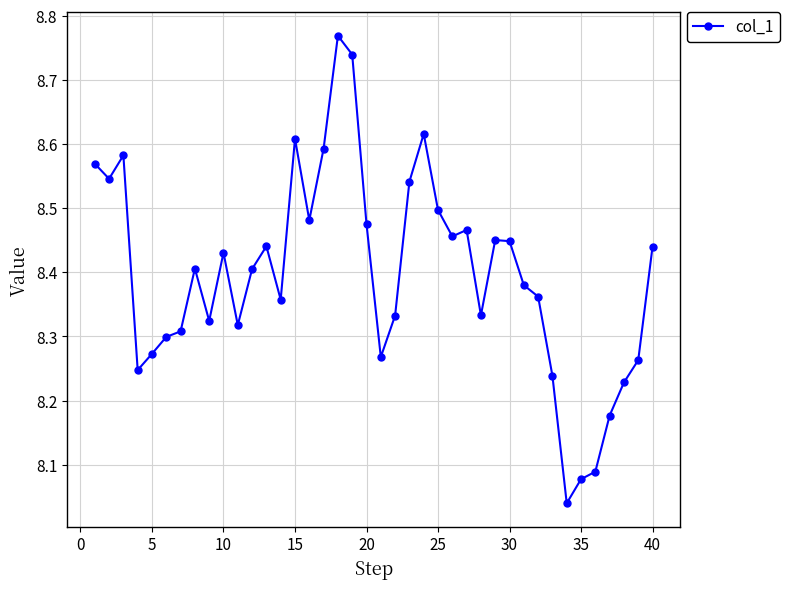

True or false: the data has more than 2 interior local peaks.

True